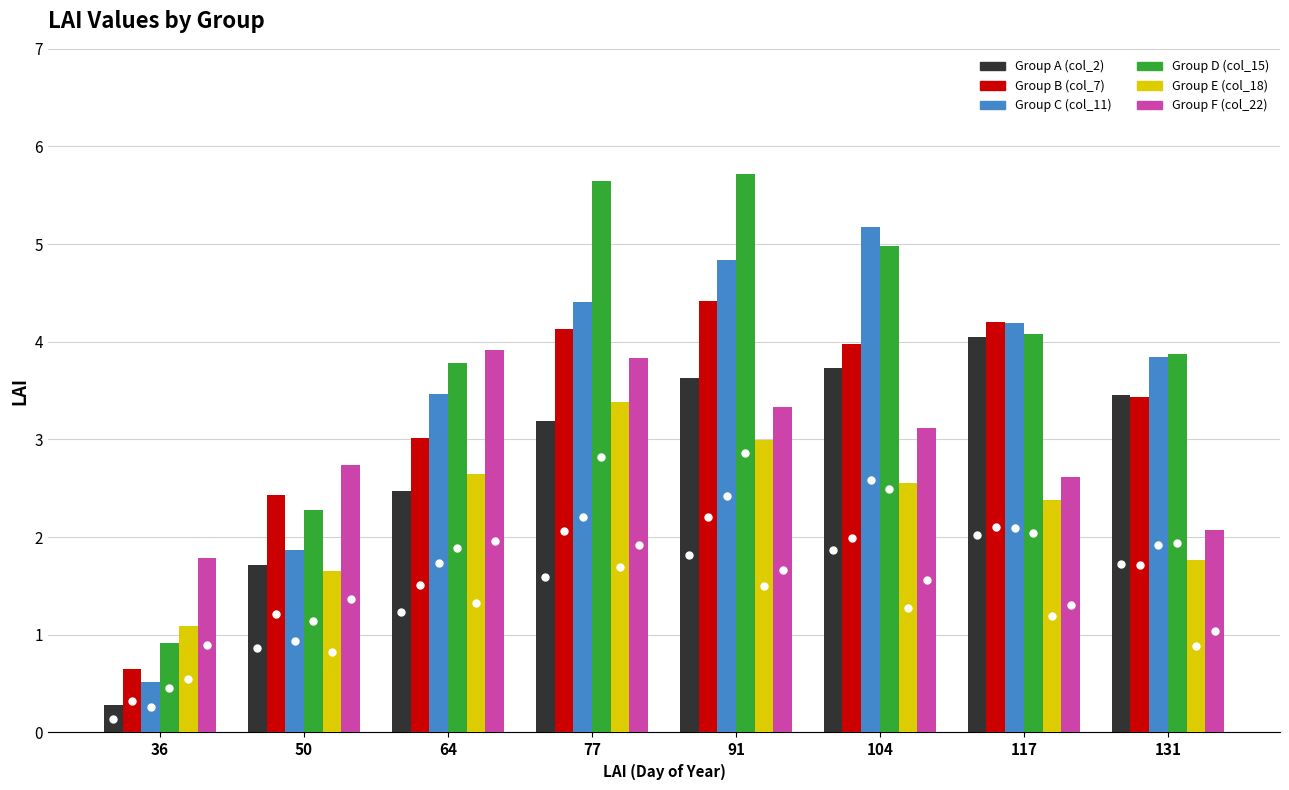

What is the difference between the maximum and second lowest values in the Group E (col_18) series?

1.7